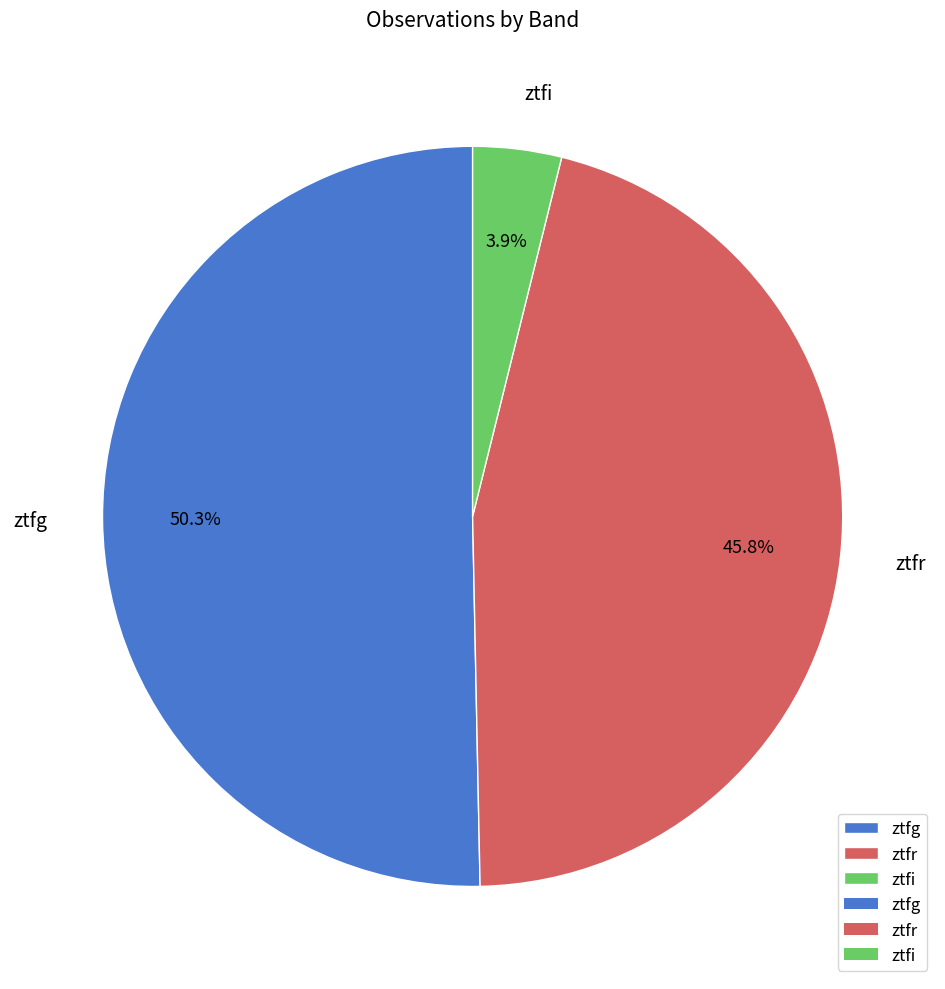

Which has a higher value, ztfg or ztfr?

ztfg